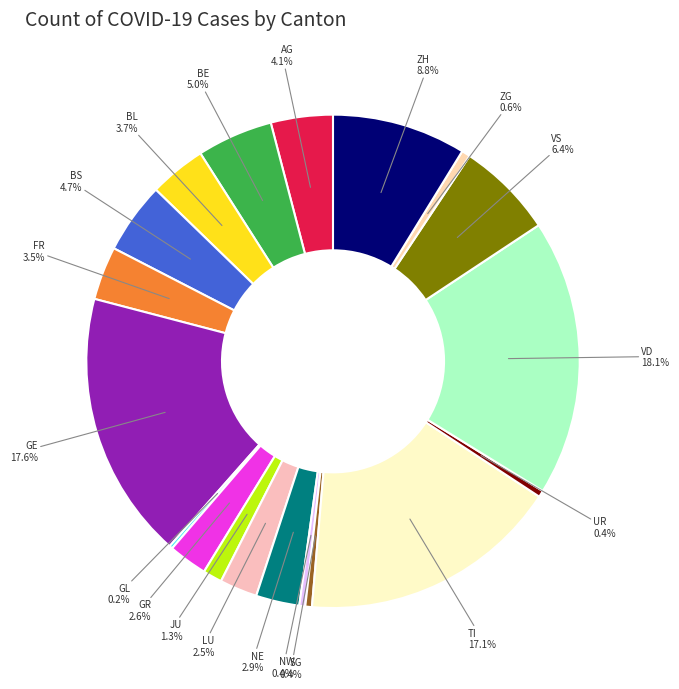

What portion of the pie excludes BS?

95.3%